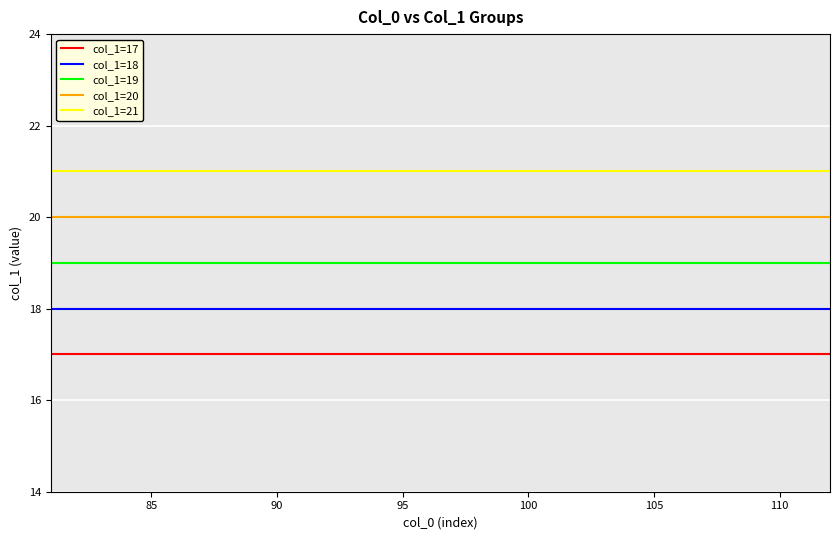

What is the smallest value displayed?

17